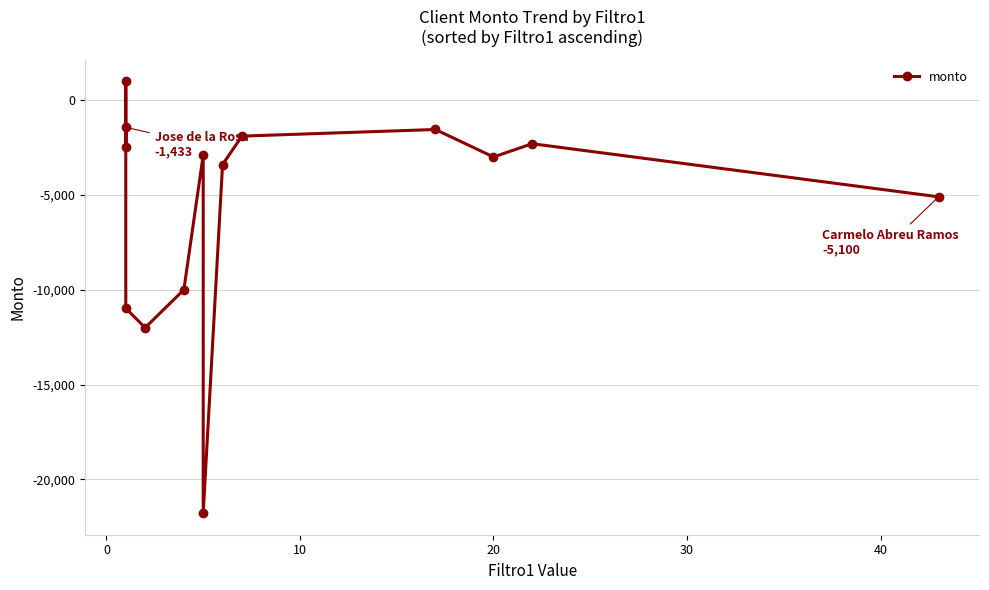

How many values are above zero?

1